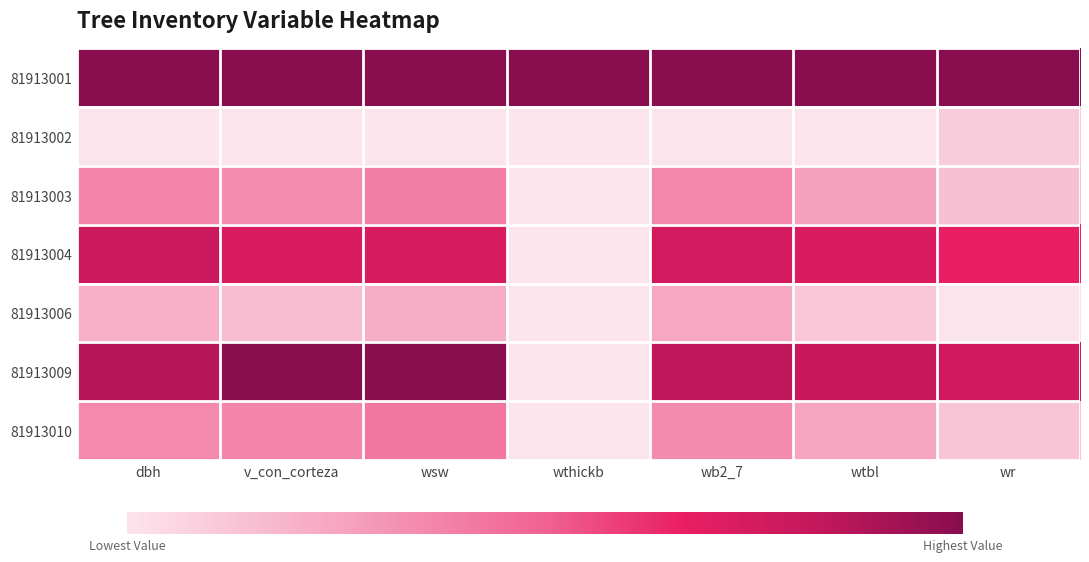

At wr, list the series in order from largest to smallest.

81913001, 81913009, 81913004, 81913003, 81913010, 81913002, 81913006